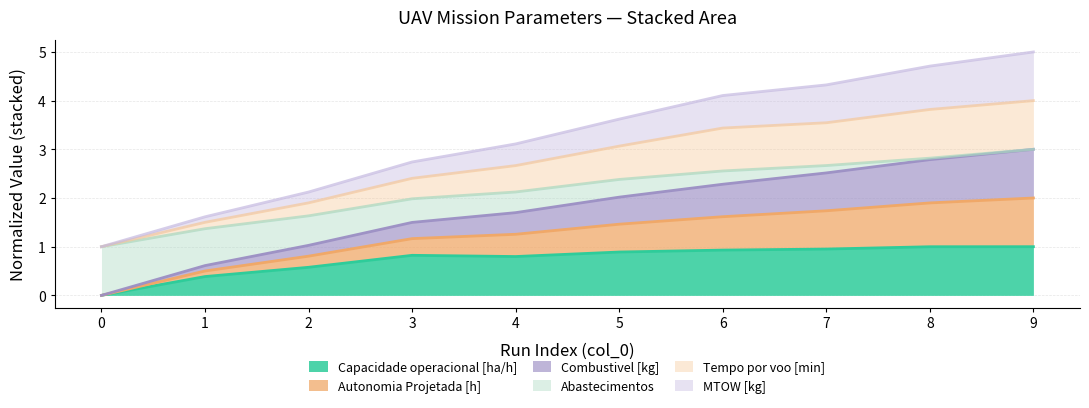

The value of Autonomia Projetada [h] at 1 is 0.6. True or false?

False